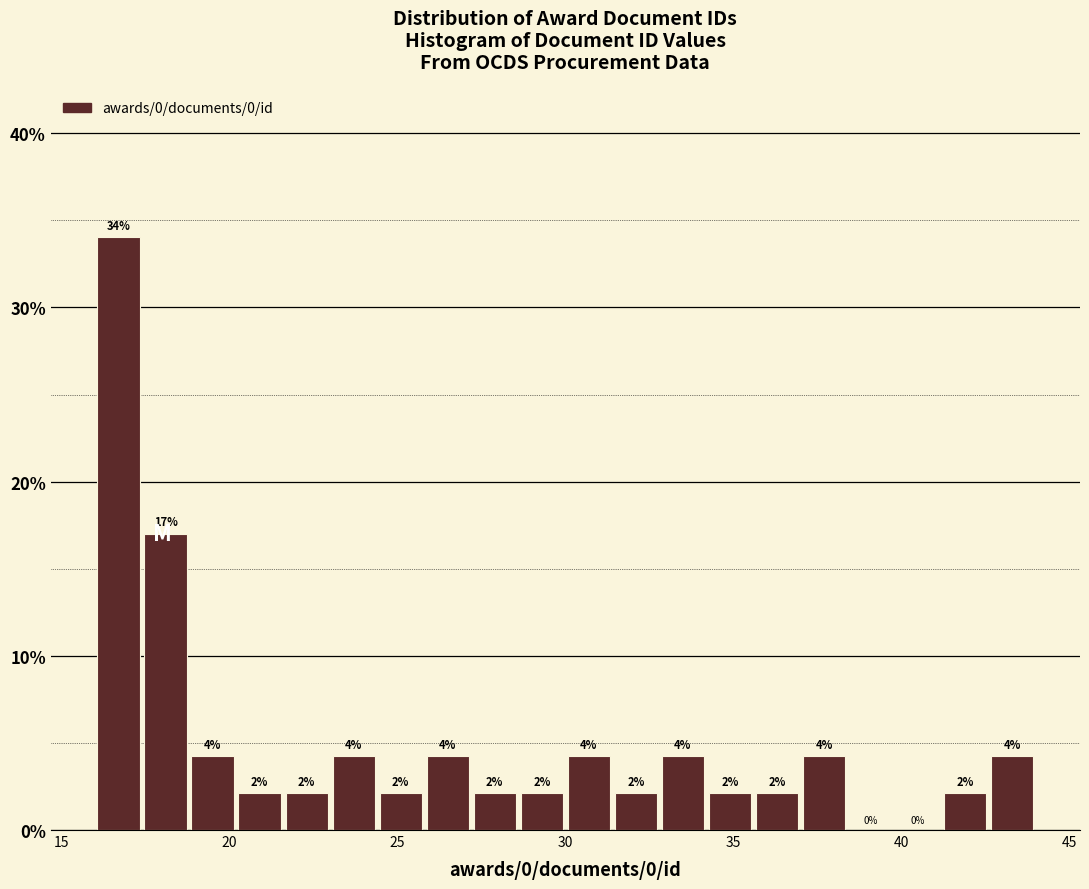

Around what value on the x-axis is the tallest bar? Give the approximate position of its centre, as read against the axis.

16.5